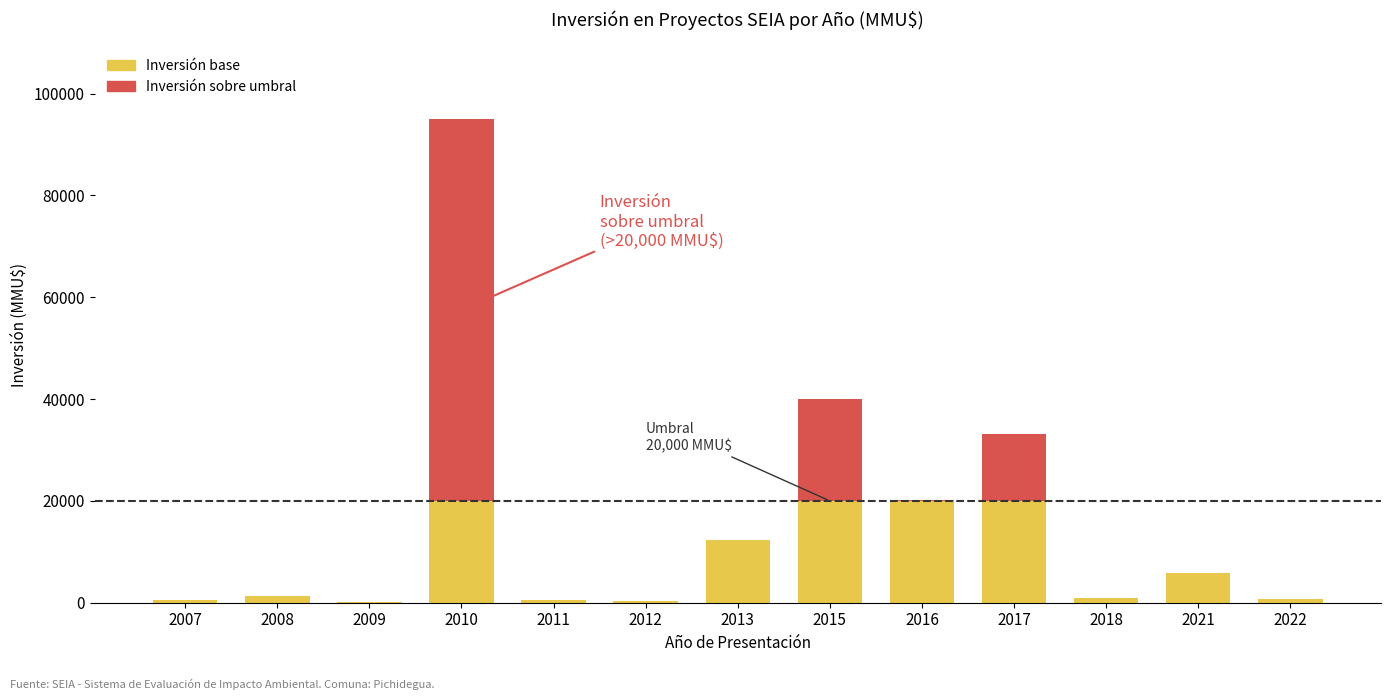

The value of Inversión base at 2017 is 4449. True or false?

False